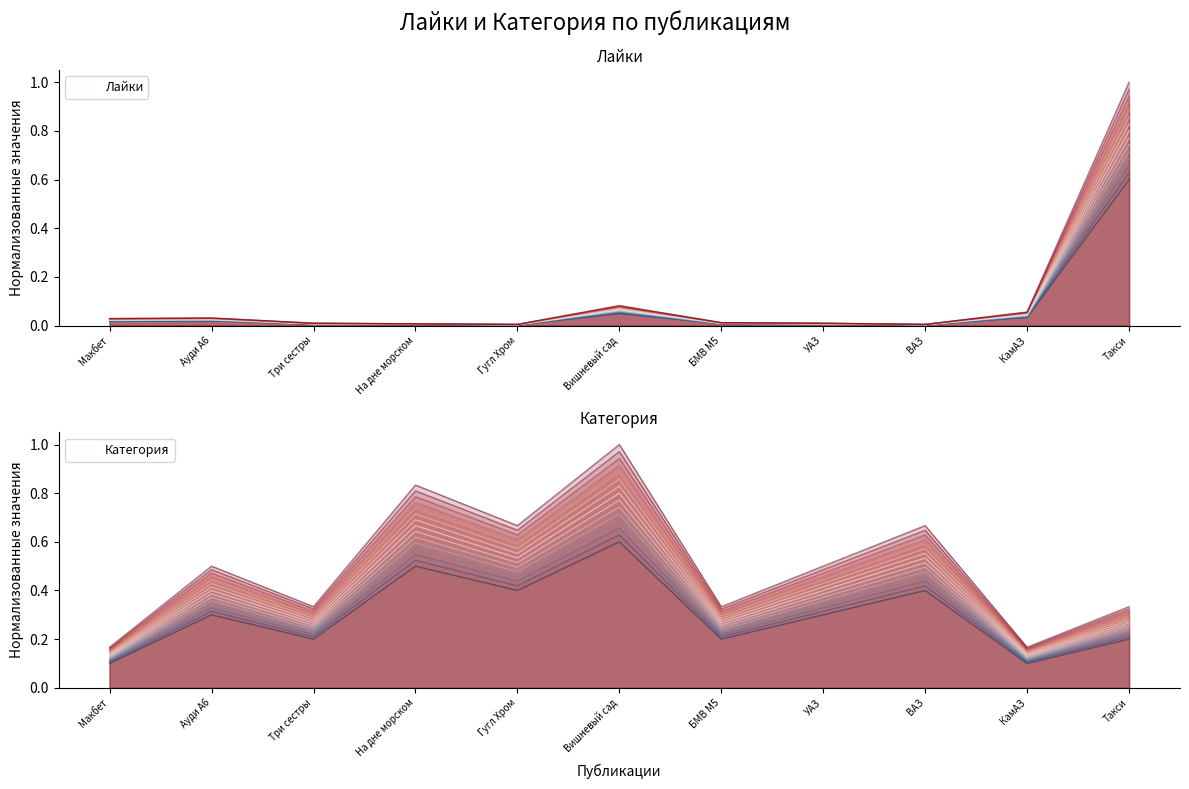

The Категория series shows 0.1 at Три сестры. True or false?

False